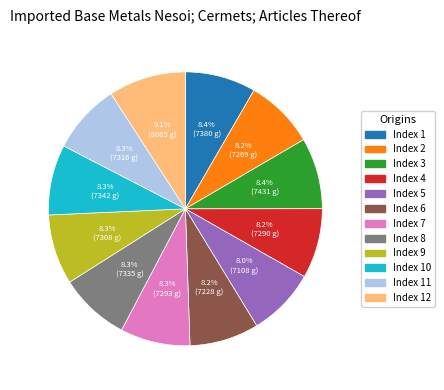

Is Index 10 the majority of the pie?

No